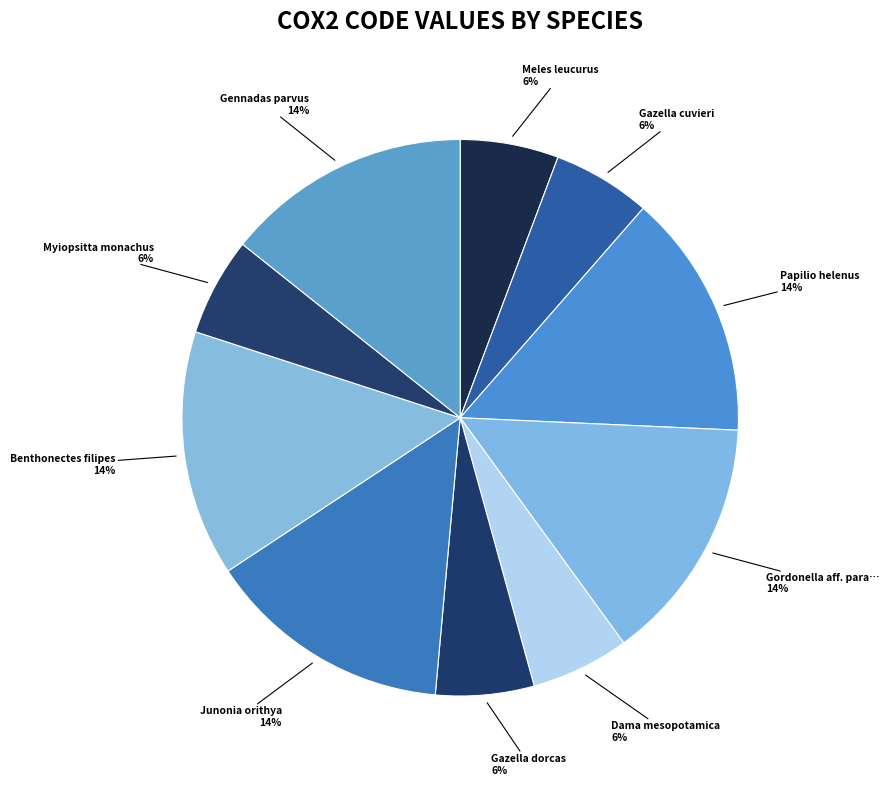

How many slices are in this pie chart?

10